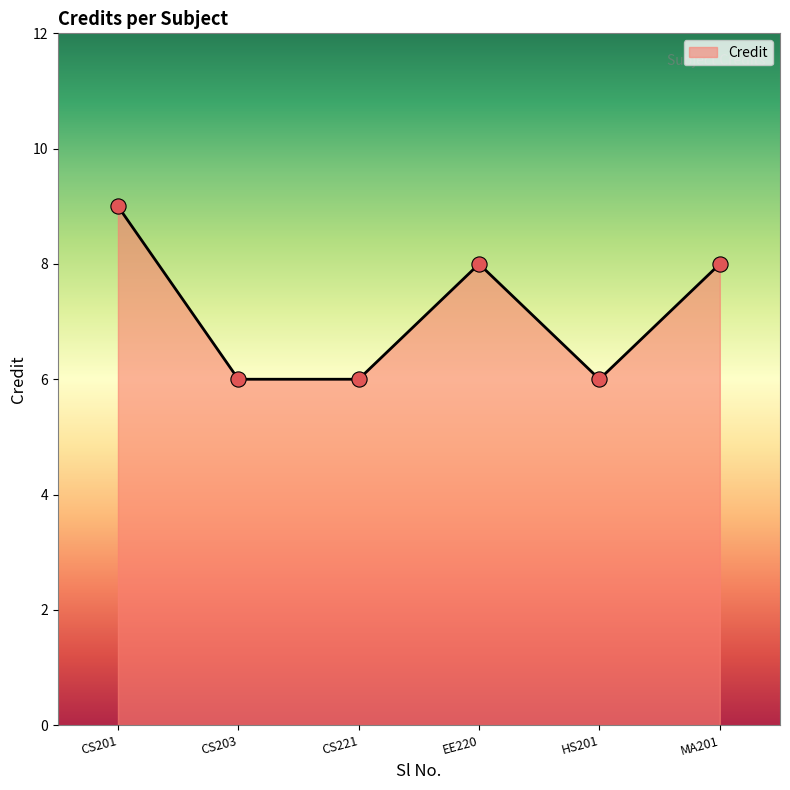

Approximately how many times larger is the value at CS203 compared to HS201?

1.0